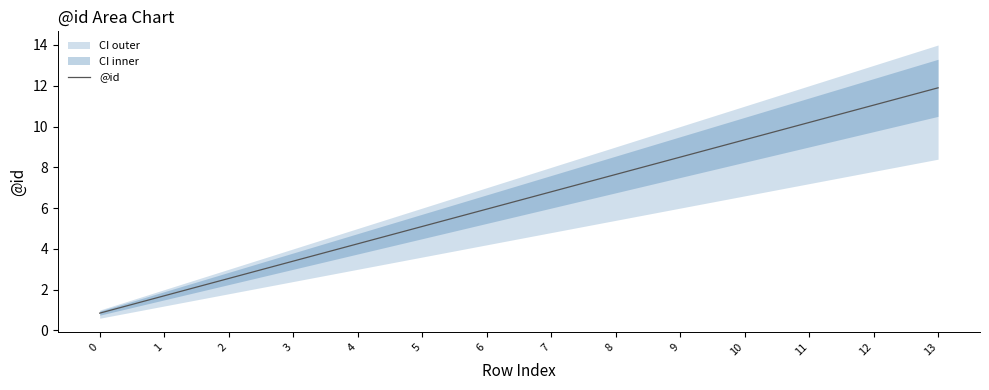

Reading left to right, transcribe all the data shown in this chart.

0=0.8	1=1.7	2=2.5	3=3.4	4=4.2	5=5.1	6=6.0	7=6.8	8=7.6	9=8.5	10=9.3	11=10.2	12=11.0	13=11.9